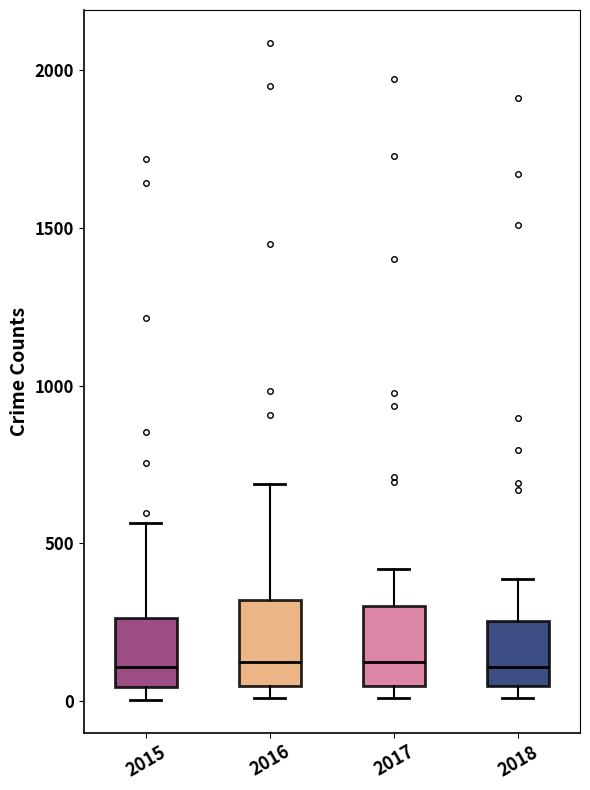

Where does the upper whisker of the box at x = 2017 end on the y-axis? The values are not printed on the chart, so give them approximately, as read against the axis.

400